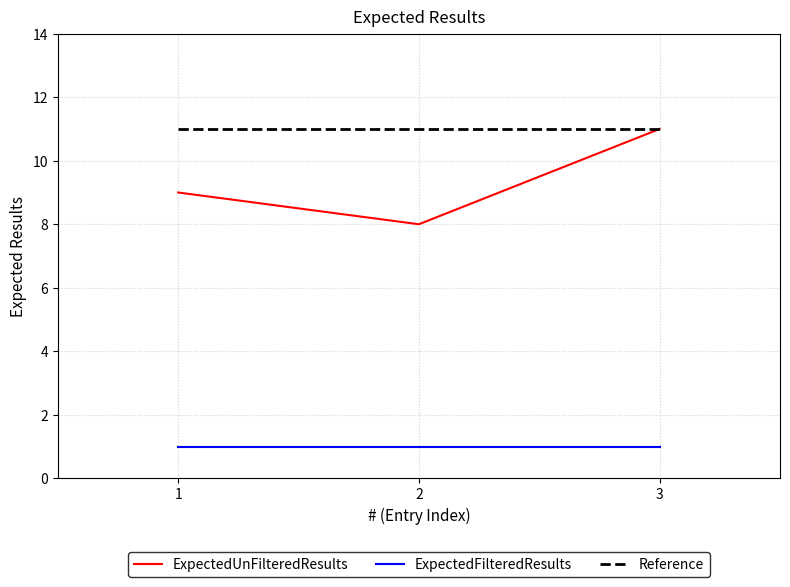

At which category is the sum across all series the highest?

3